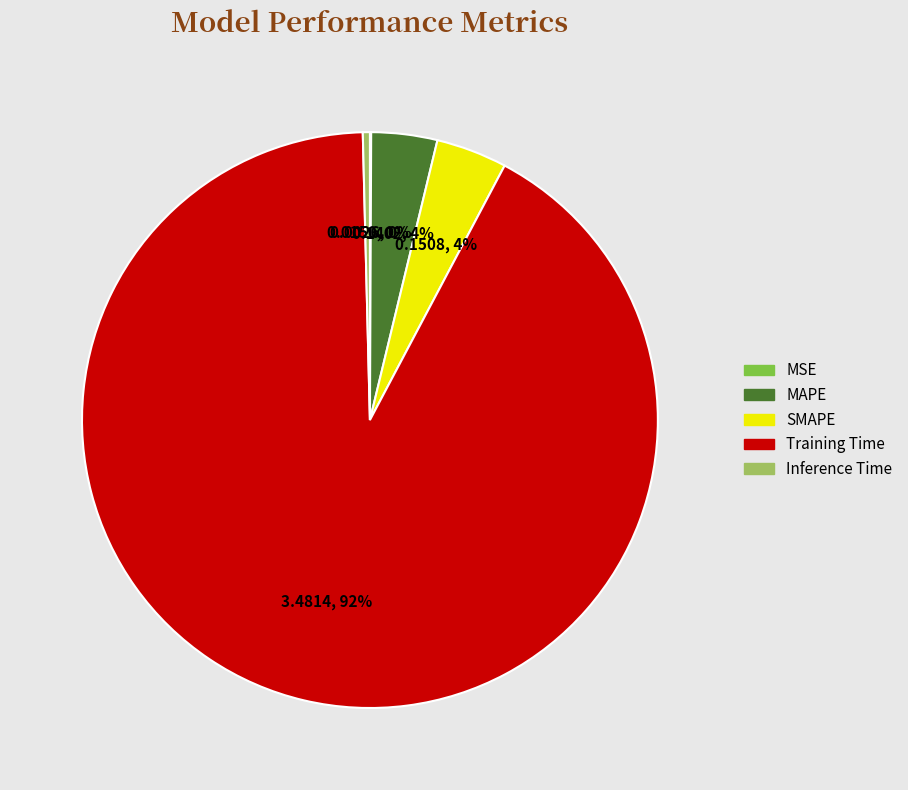

To the nearest percent, what portion does Training Time represent?

92%